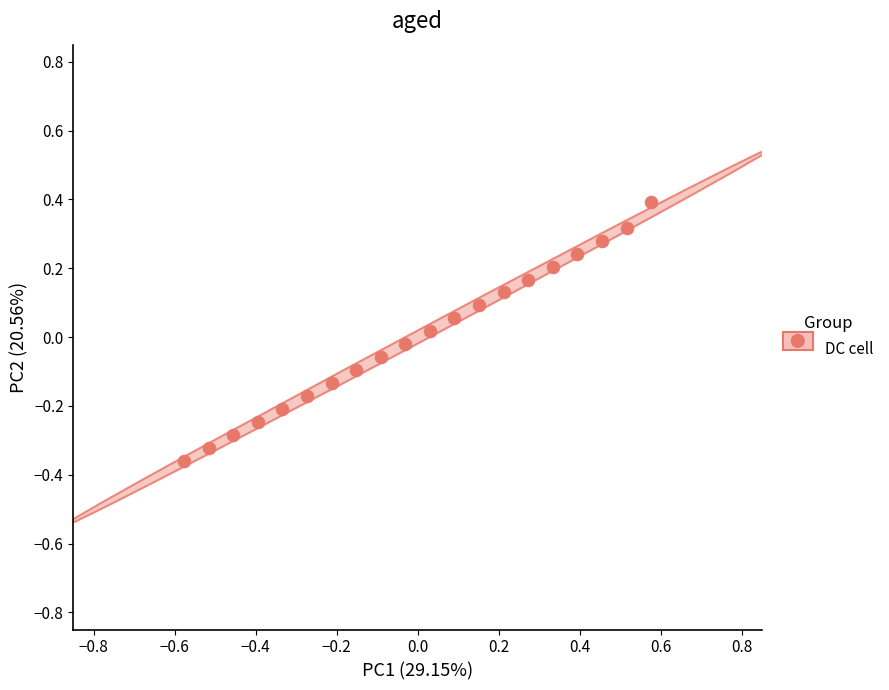

What is the range of X values (max minus min)?

1.2